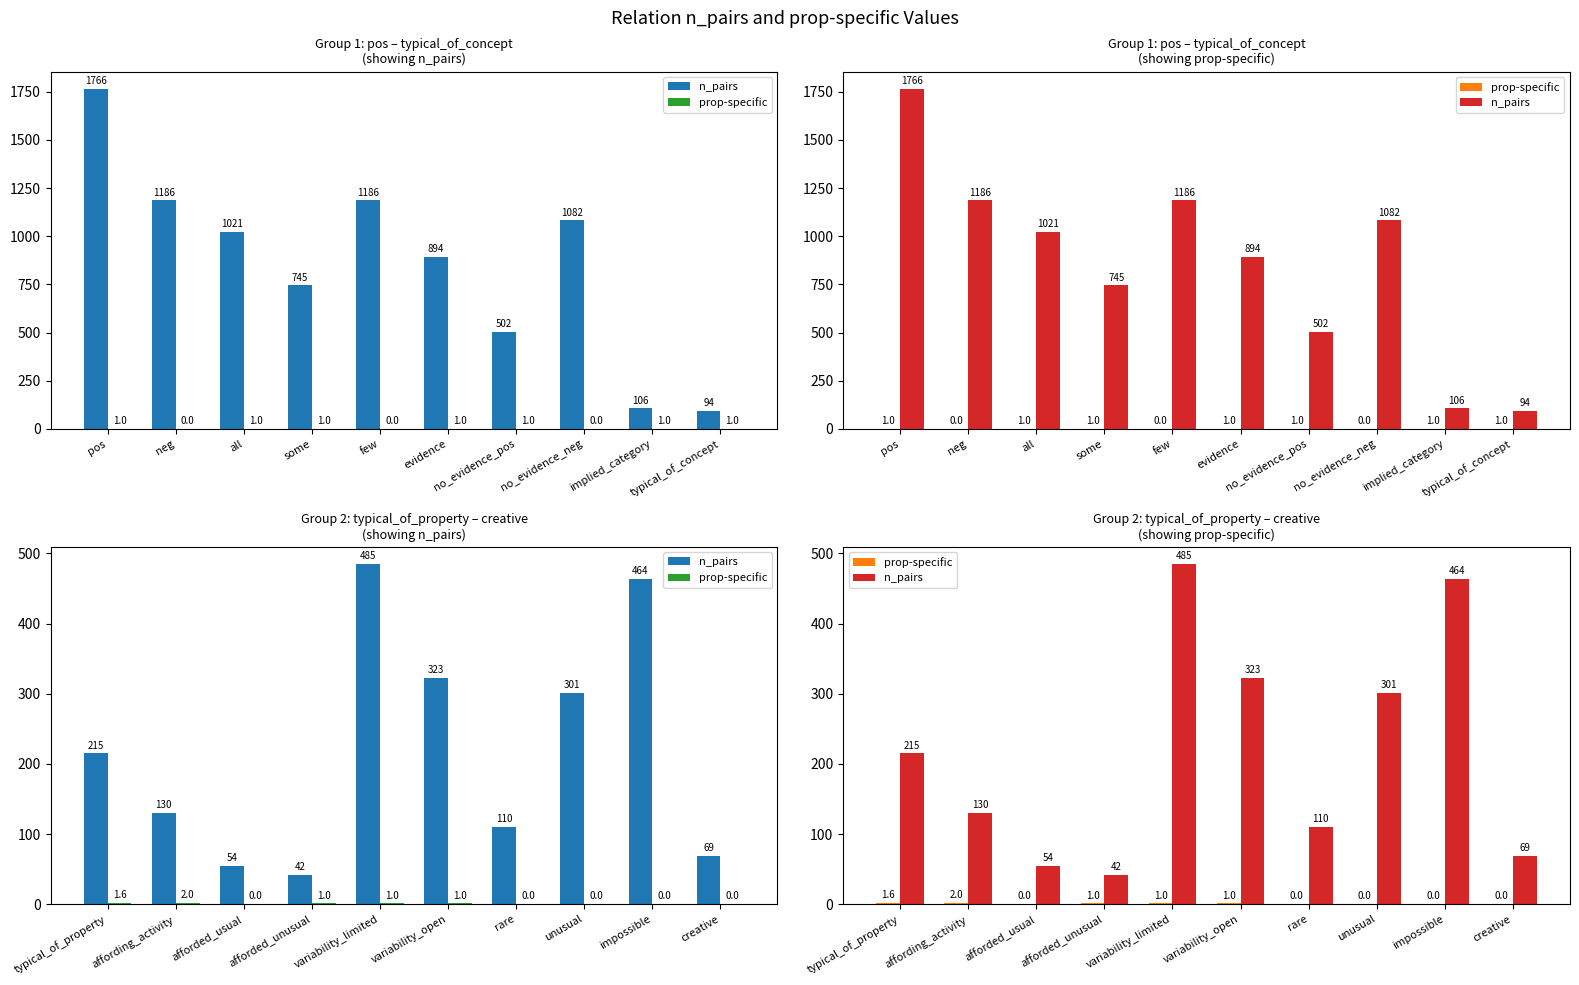

Reading right to left, transcribe all the data shown in this chart.

n_pairs: 69.0	464.0	301.0	110.0	323.0	485.0	42.0	54.0	130.0	215.0
prop-specific: 0.0	0.0	0.0	0.0	1.0	1.0	1.0	0.0	2.0	1.6